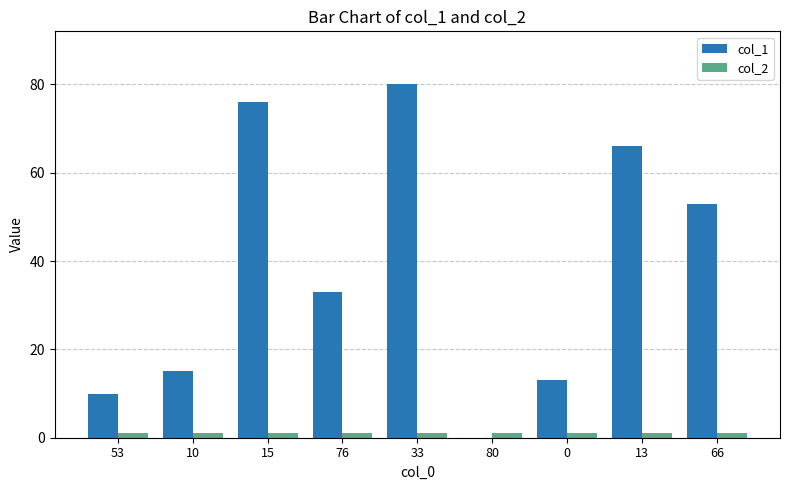

At which category is the sum across all series the highest?

33